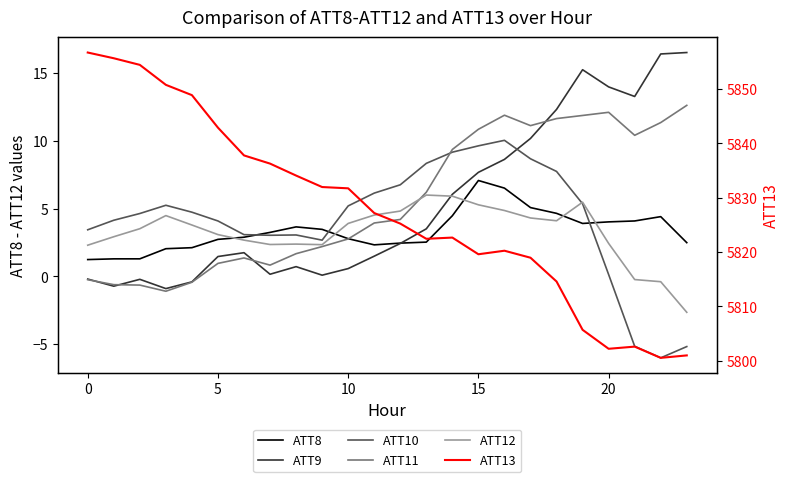

What is the total value across all series at 17?

5858.4